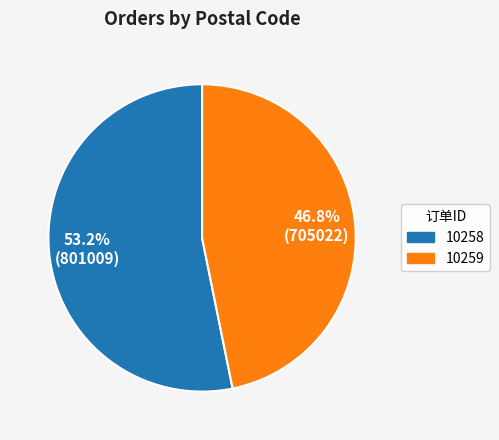

Do 10259 and 10258 together represent more than half of the pie?

Yes